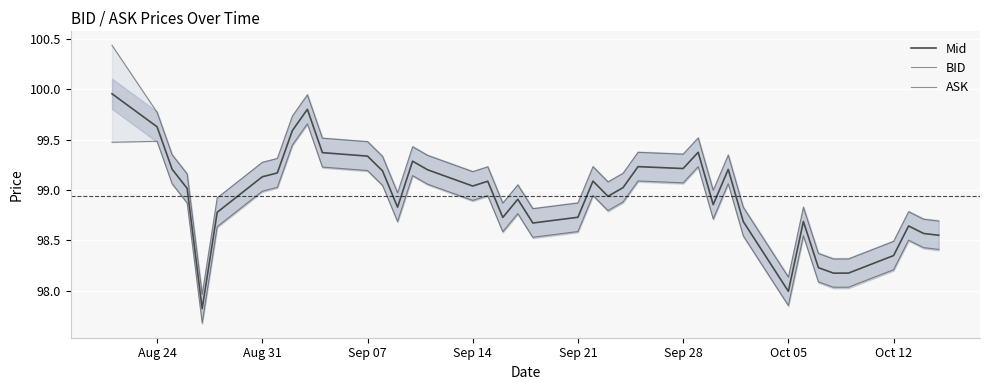

What is the sum of all ASK values?

3963.5